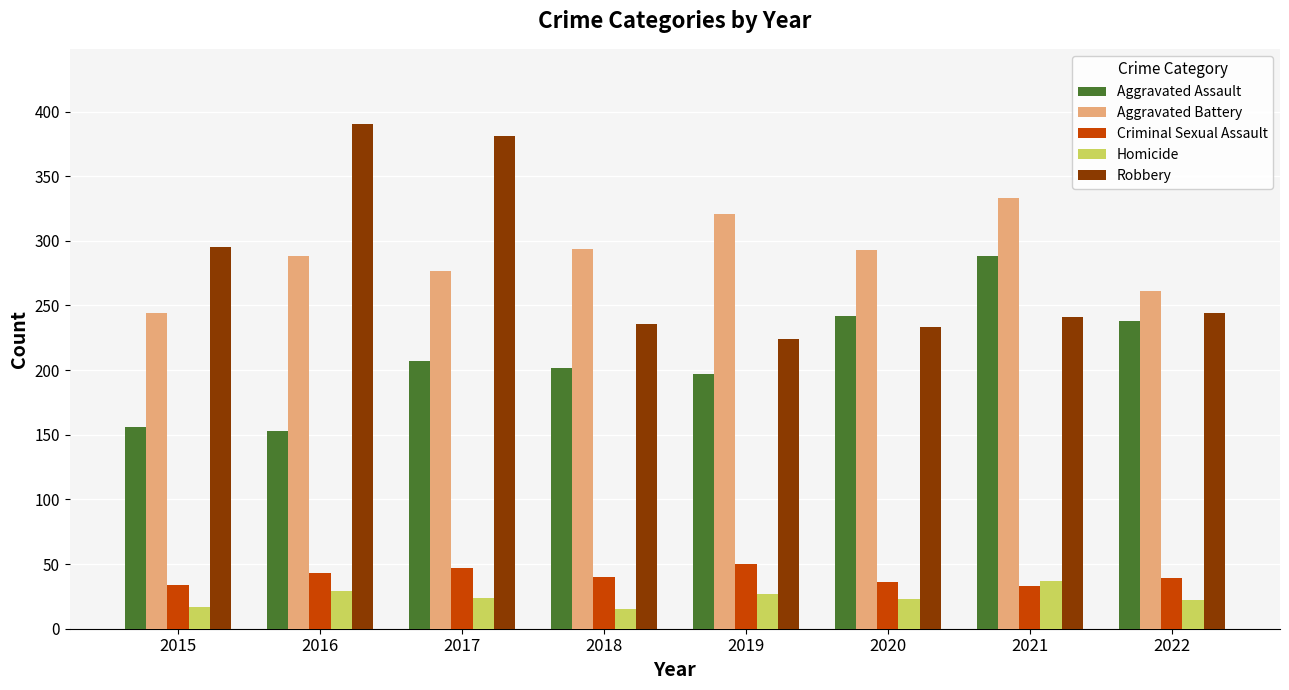

How many bars are there in each group?

5